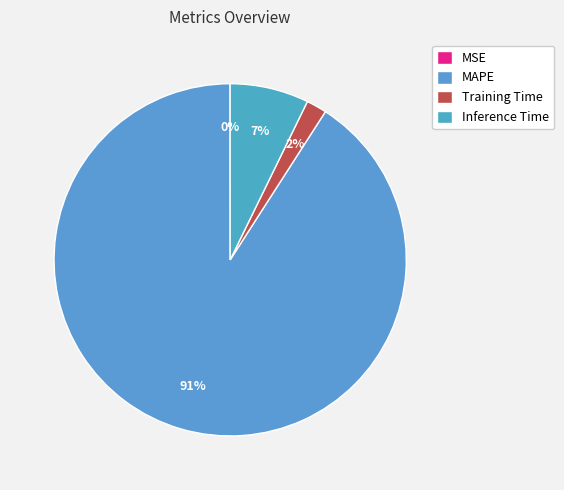

Which category accounts for the majority?

MAPE